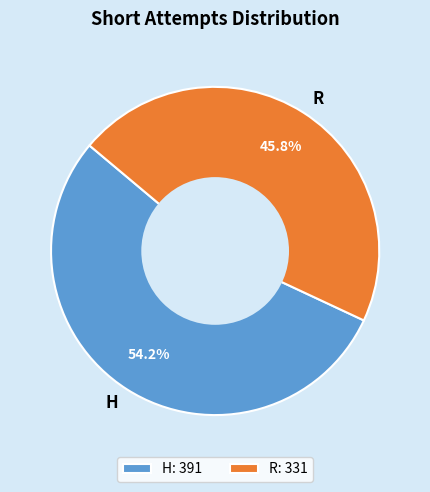

Rank the categories by value from lowest to highest.

R, H